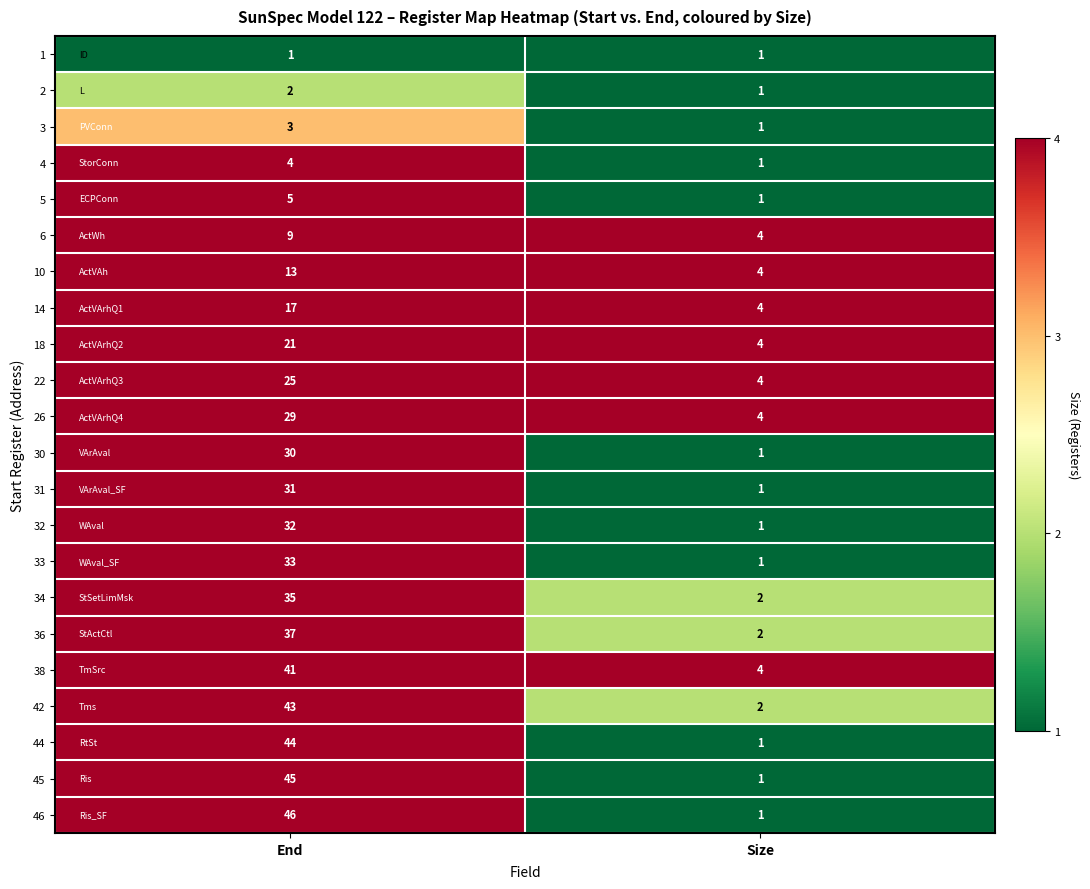

Which series has the widest spread of values?

46